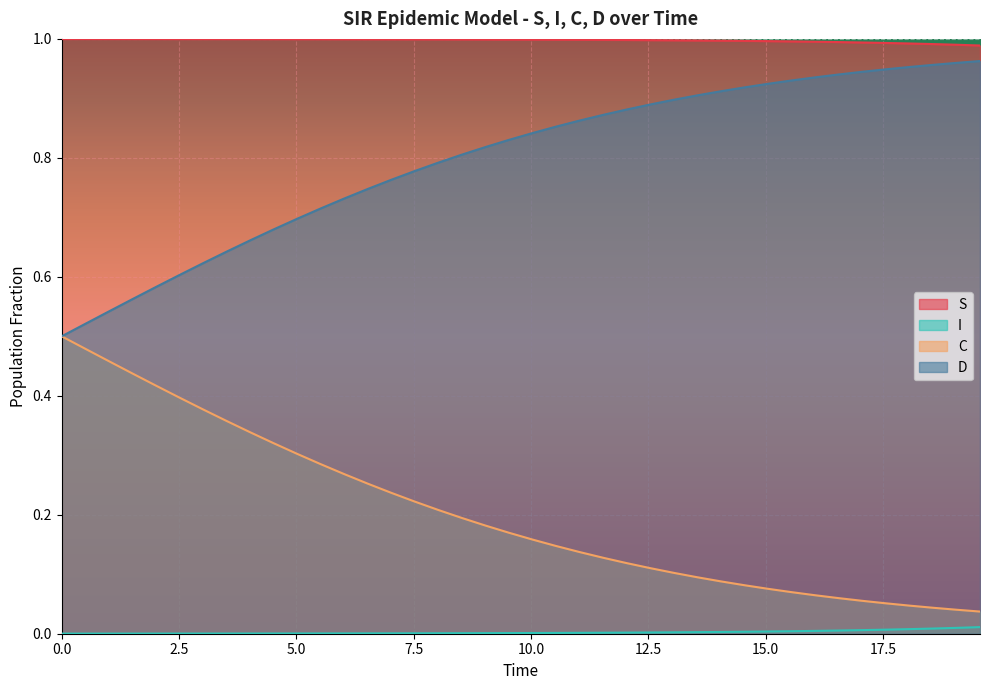

True or false: C has more than 2 interior local peaks.

False